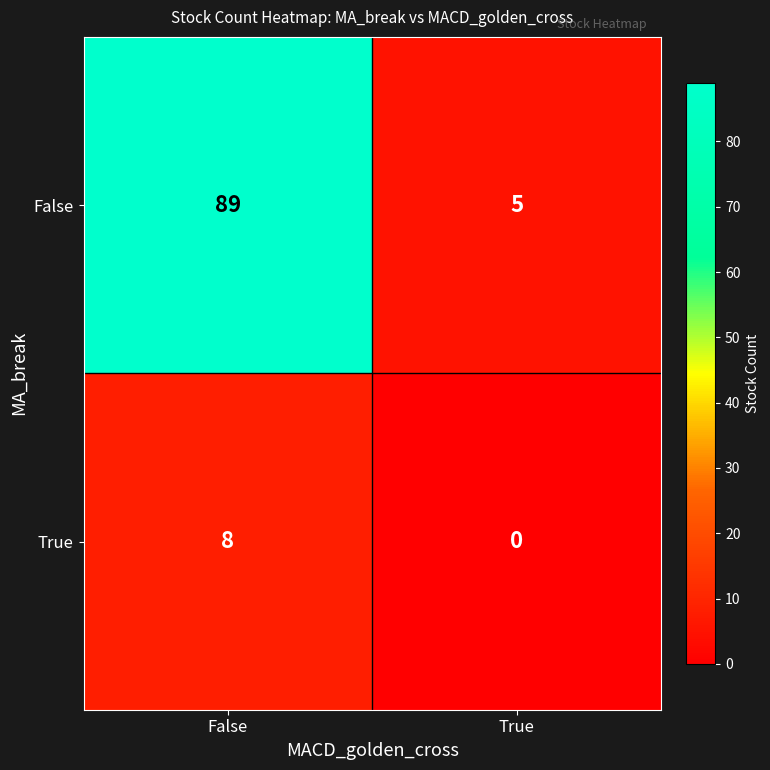

What is the maximum value shown in the chart?

89